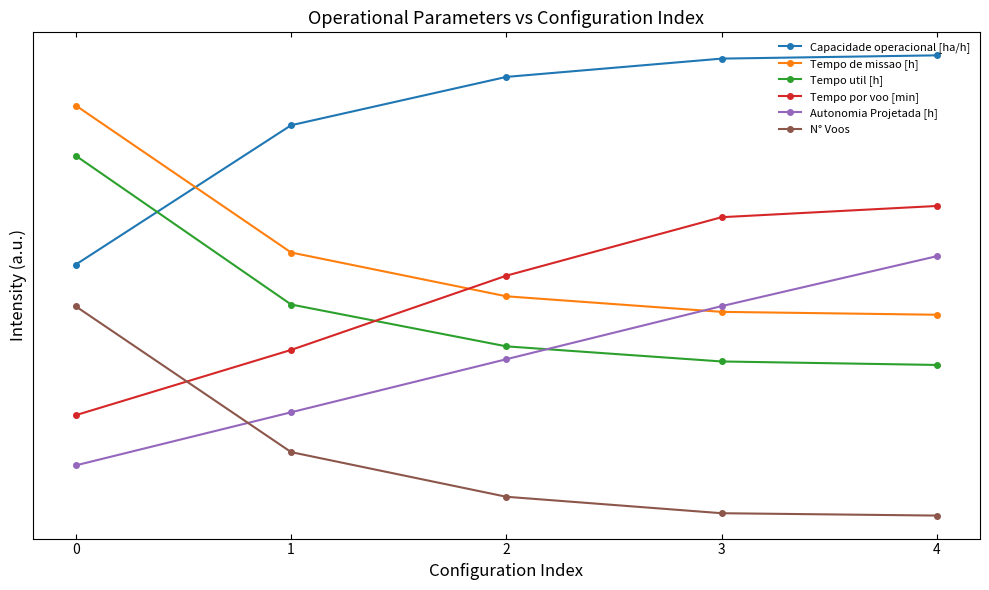

Does the chart have visible grid lines?

No